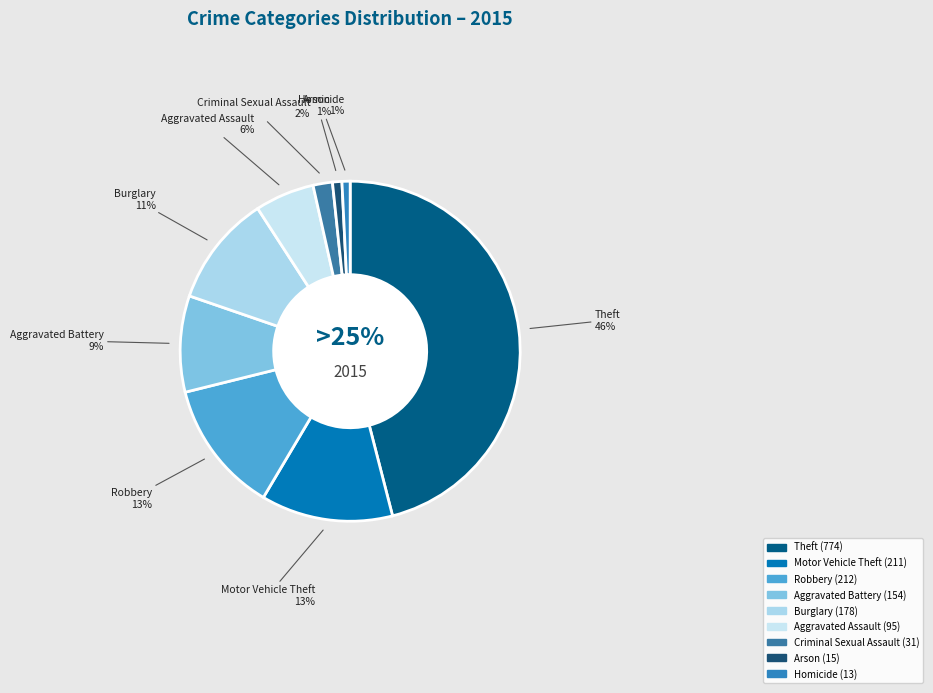

To the nearest percent, what is the average slice percentage?

11%